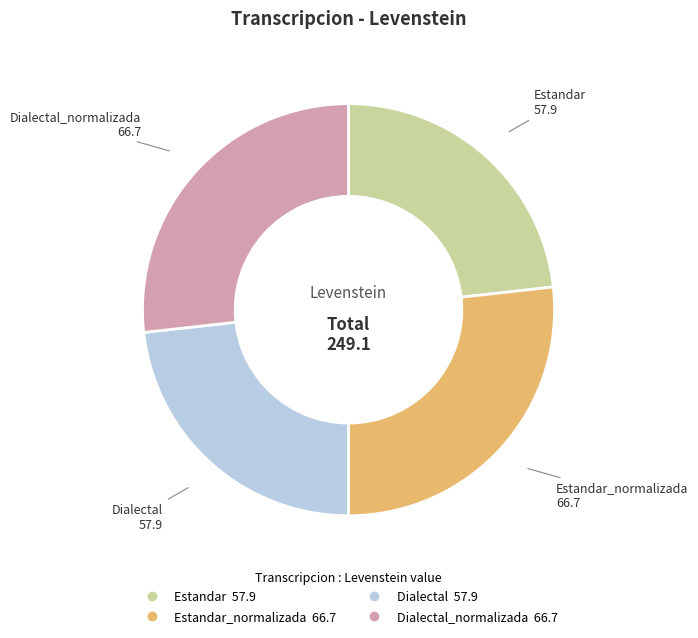

How many slices are in this pie chart?

4